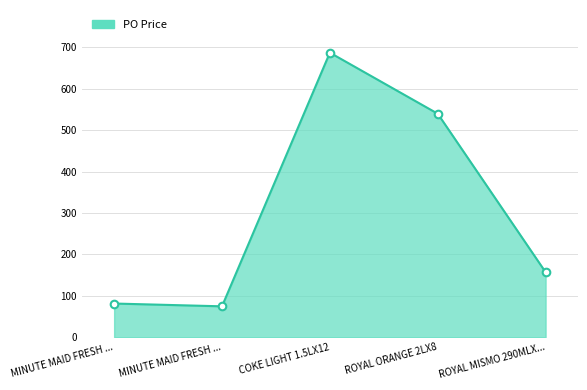

How many values are below 157?

2